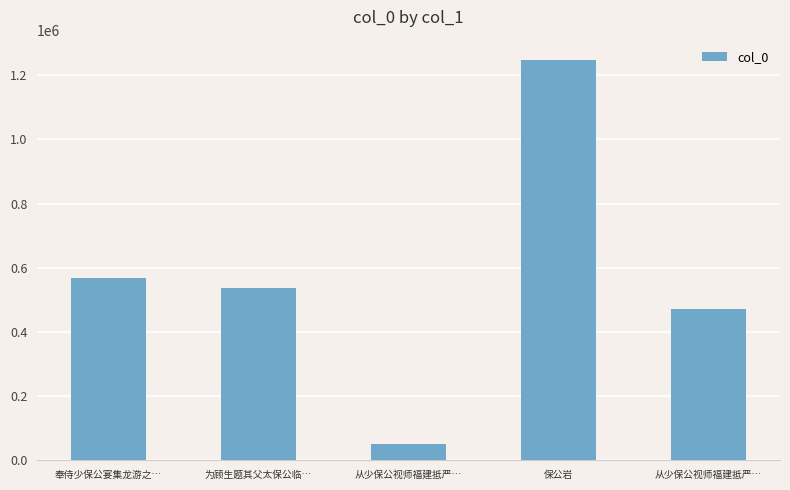

How many bars are there in total?

5